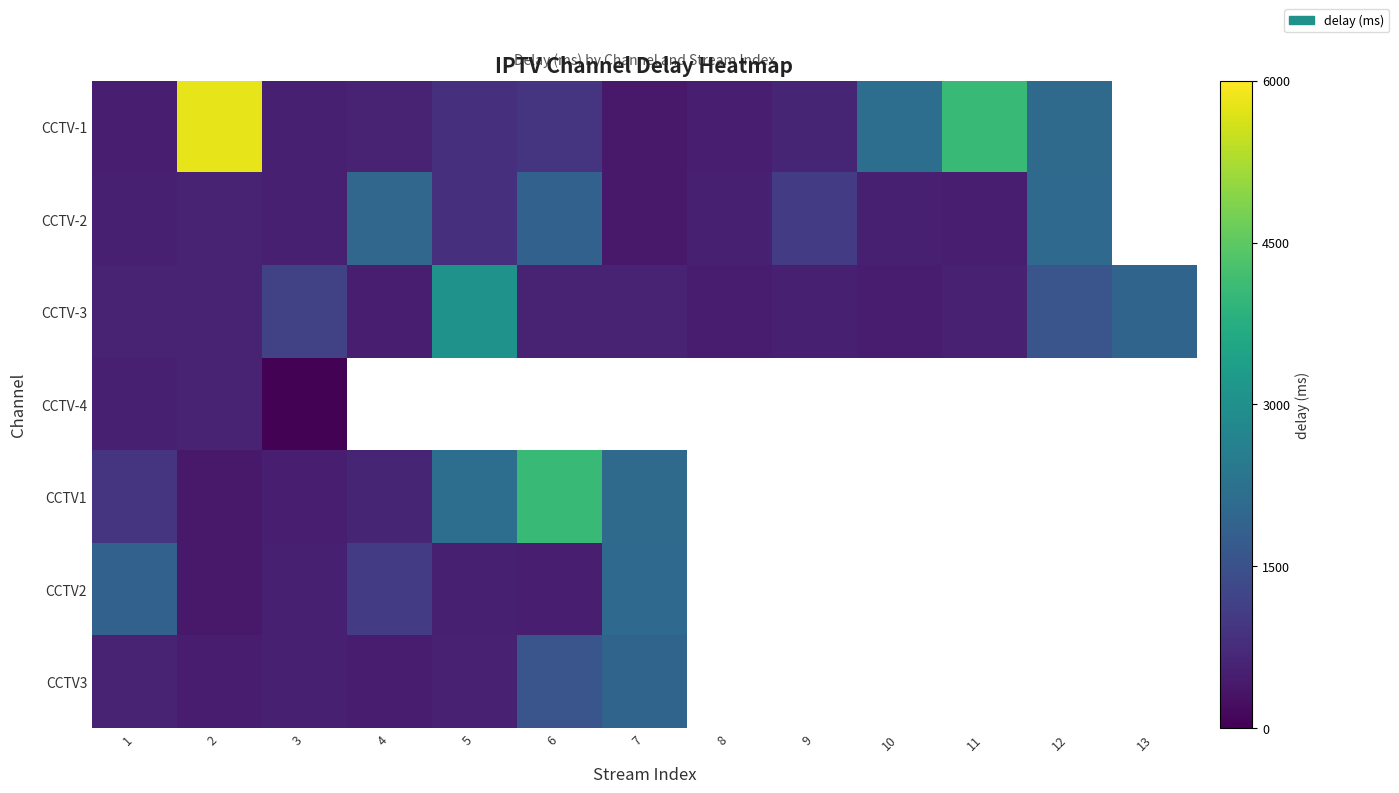

What is the spread (max minus min) of values at 10?

1675.0